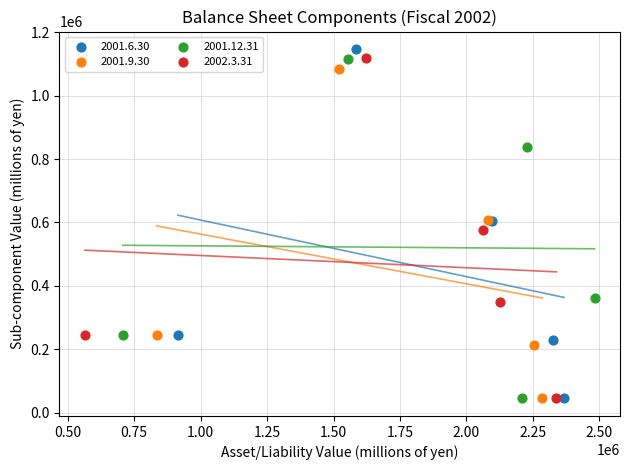

Which series contains the highest Y value?

2001.6.30